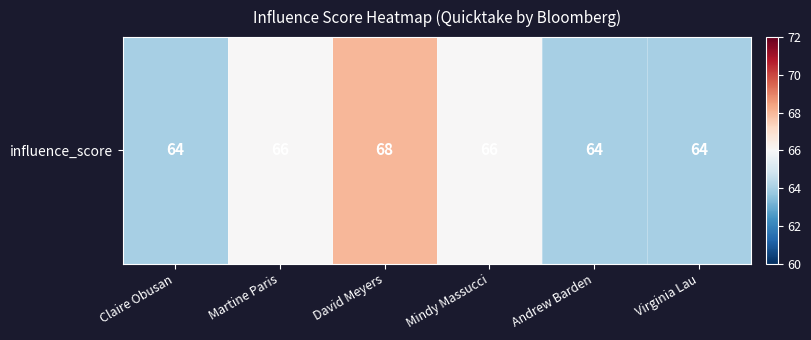

List the labels in order of value, smallest first.

Claire Obusan, Andrew Barden, Virginia Lau, Martine Paris, Mindy Massucci, David Meyers